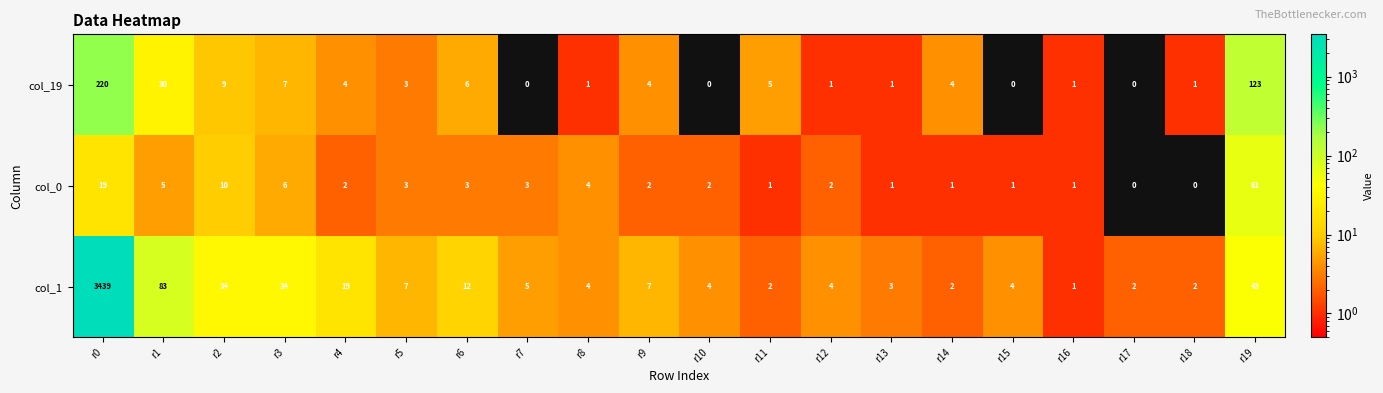

What is the spread (max minus min) of values at r0?

3420